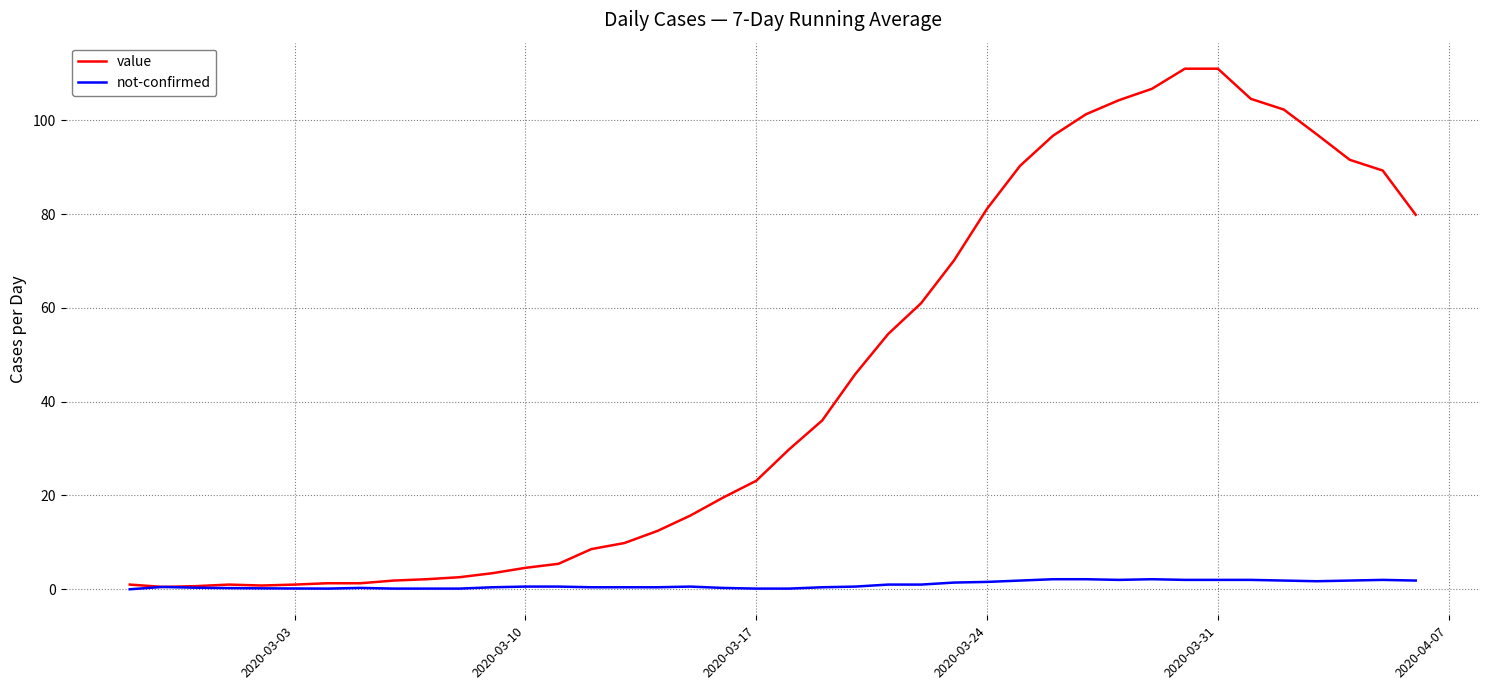

Which series has the widest spread of values?

value